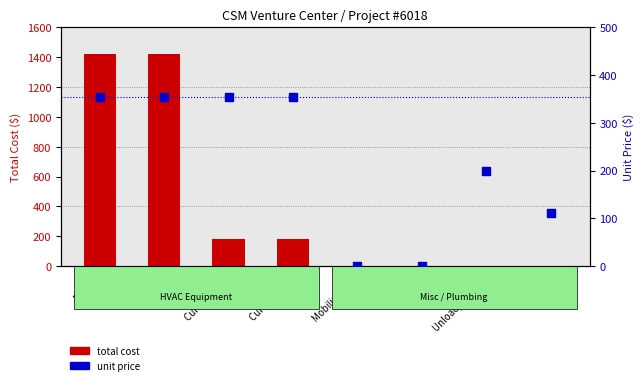

Which series reaches the maximum Y coordinate?

total cost